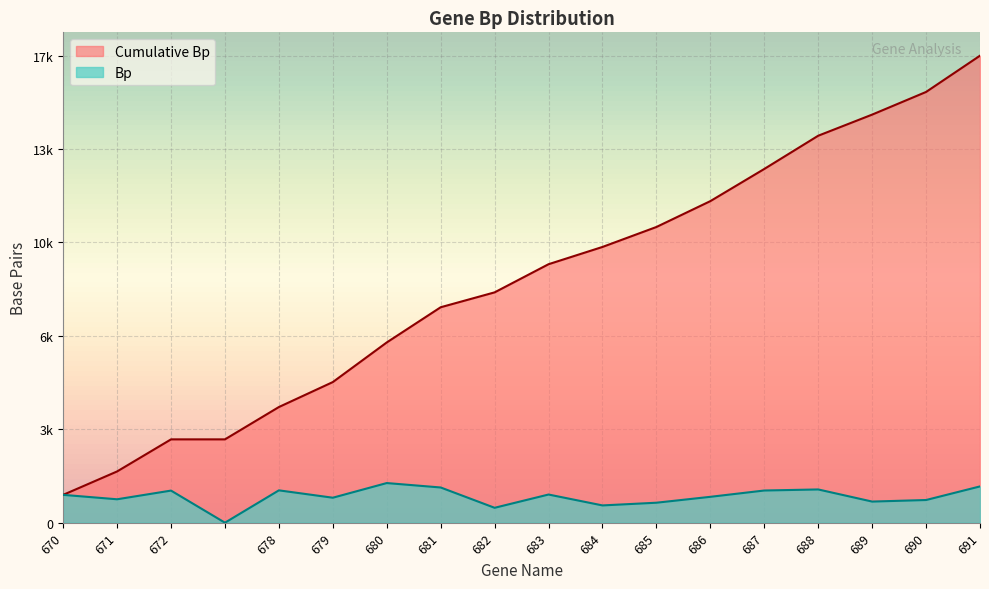

Which series has the largest total across all categories?

Cumulative Bp